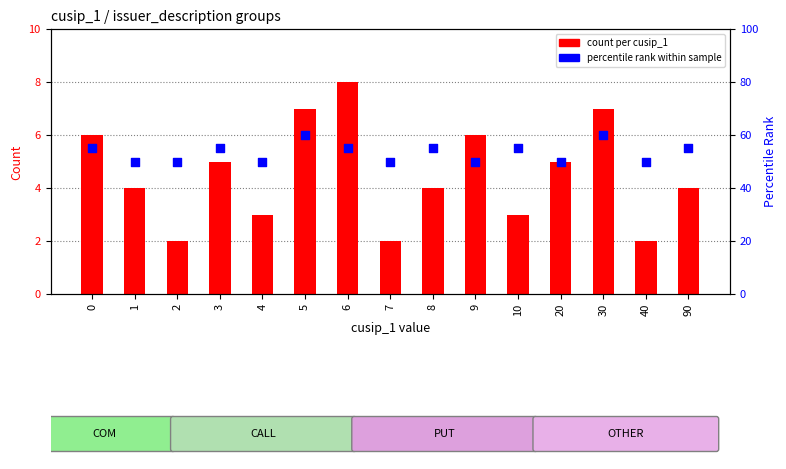

Which series reaches the minimum Y coordinate?

count per cusip_1